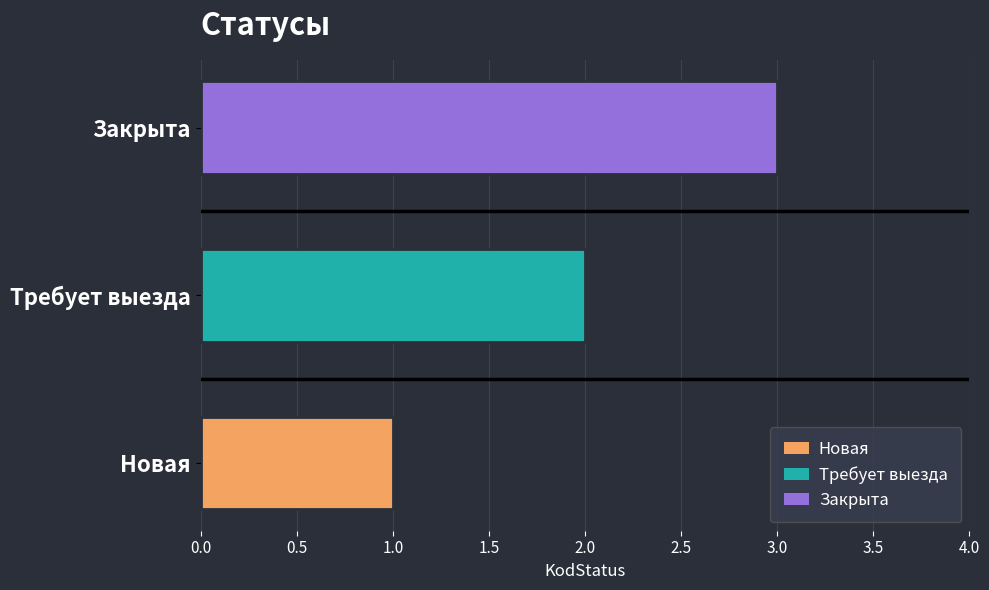

The value at Требует выезда is 2. True or false?

True